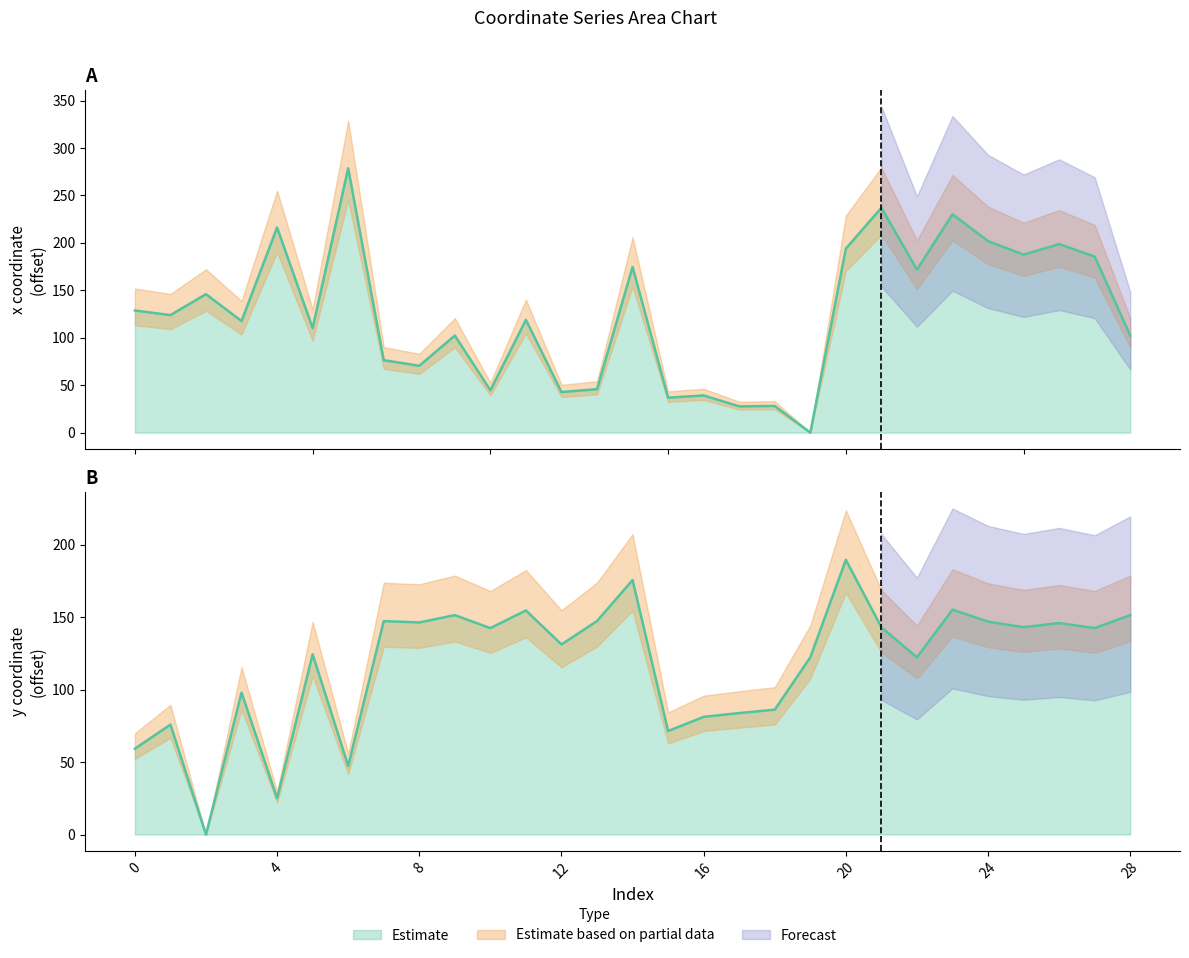

The value of y at 24 is 238.8. True or false?

False